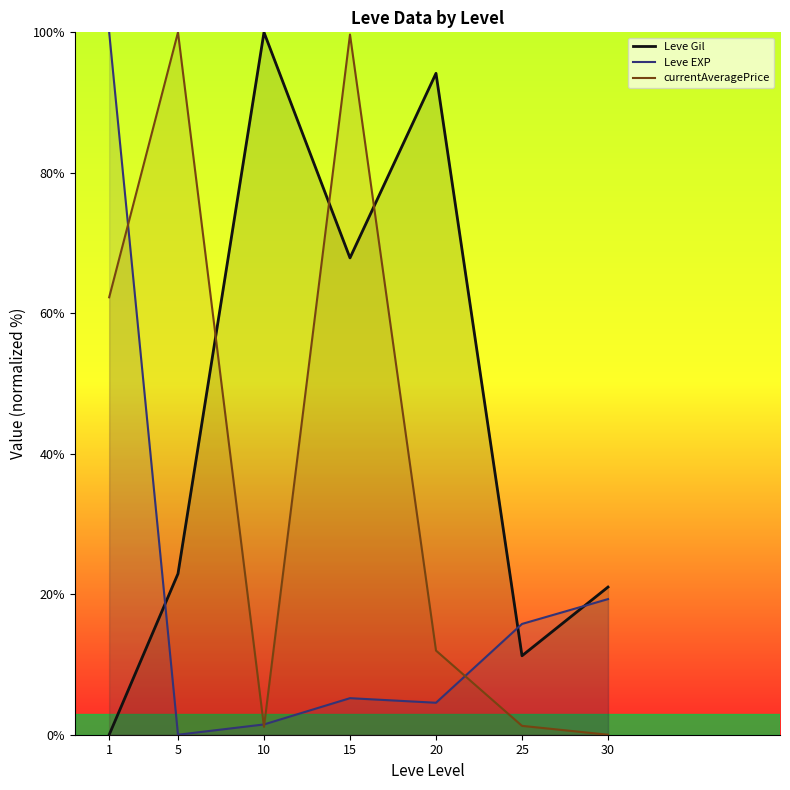

What is the difference between the currentAveragePrice values at 25 and 30?

1.3